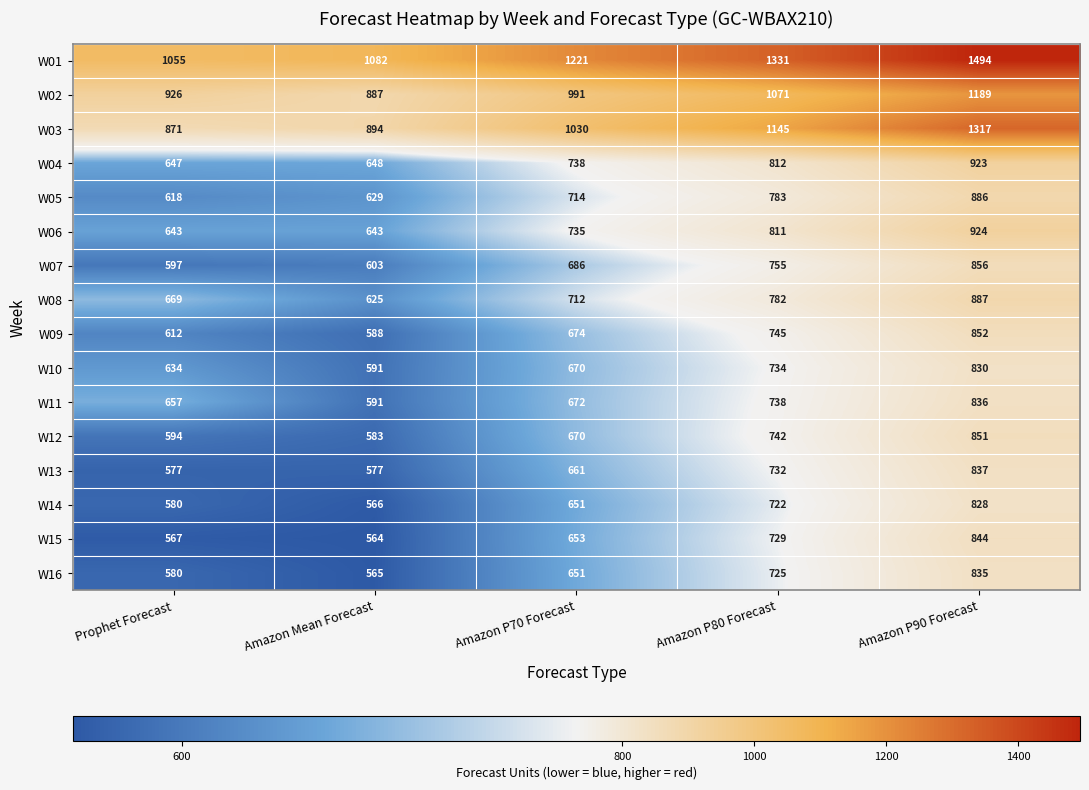

Which series has the widest spread of values?

W03